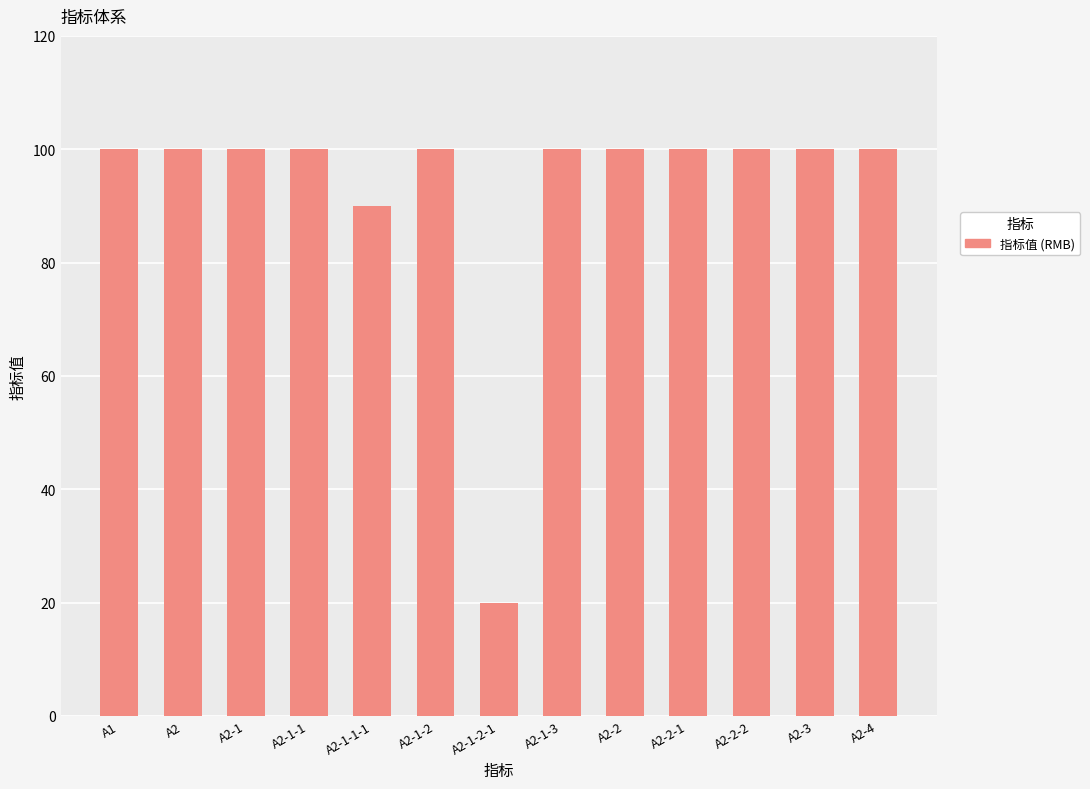

What is the label of the 3rd bar from the left?

A2-1